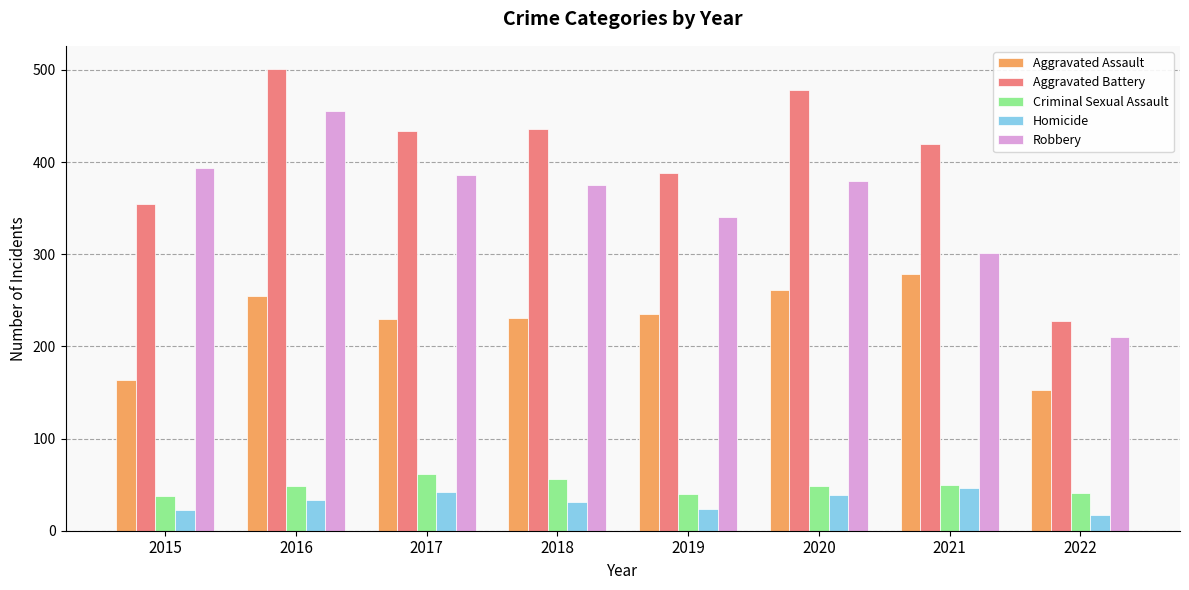

What is the difference between the maximum and second lowest values in the Homicide series?

23